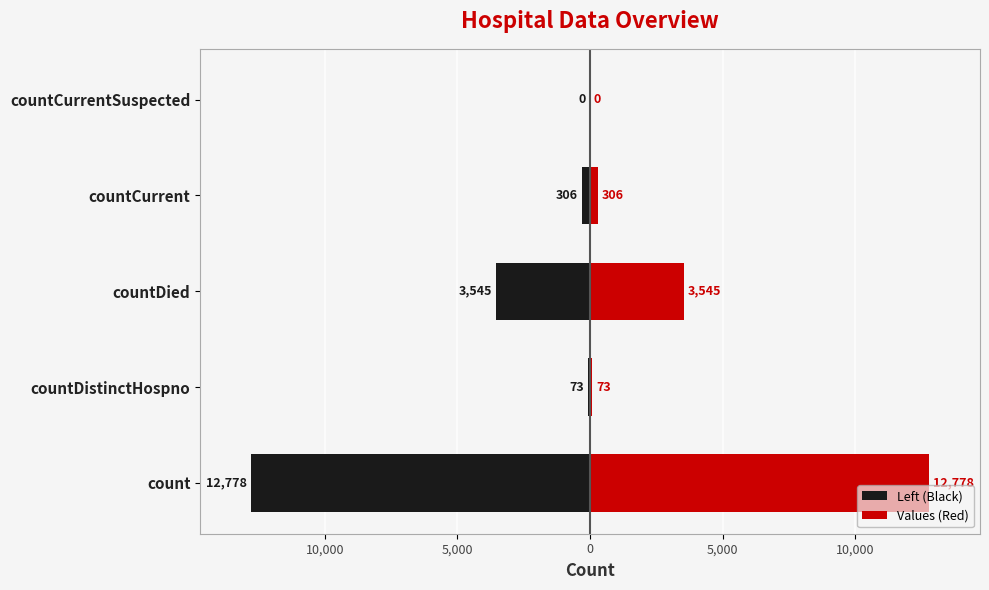

What are all the series names shown in the legend?

Left (Black), Values (Red)